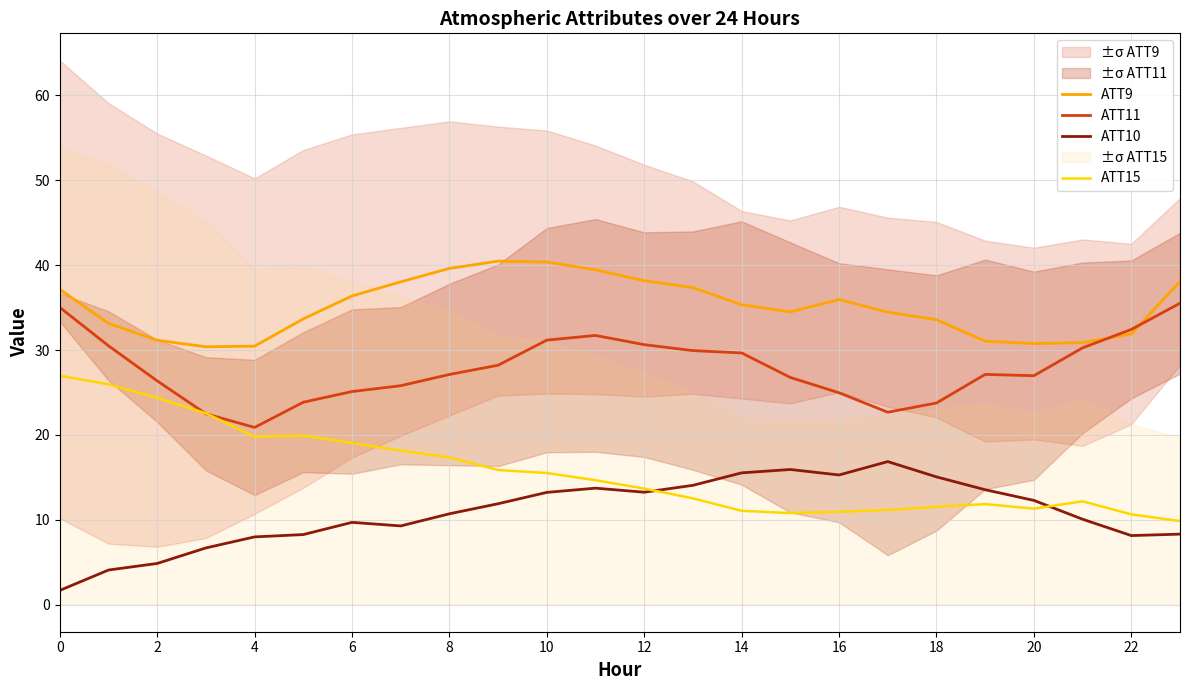

True or false: ATT9 and ATT15 cross at least once.

False